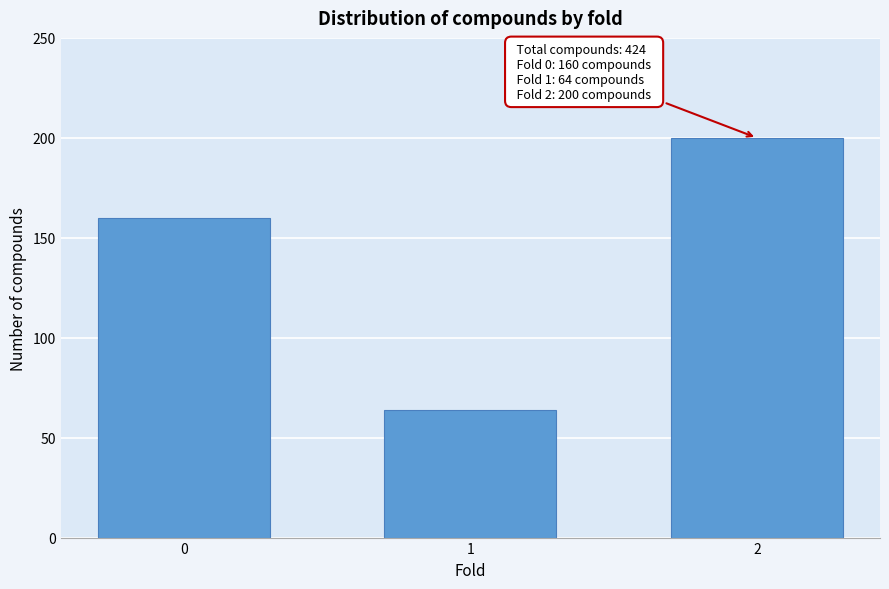

Reading left to right, what are all the values shown in this chart?

0=160	1=64	2=200